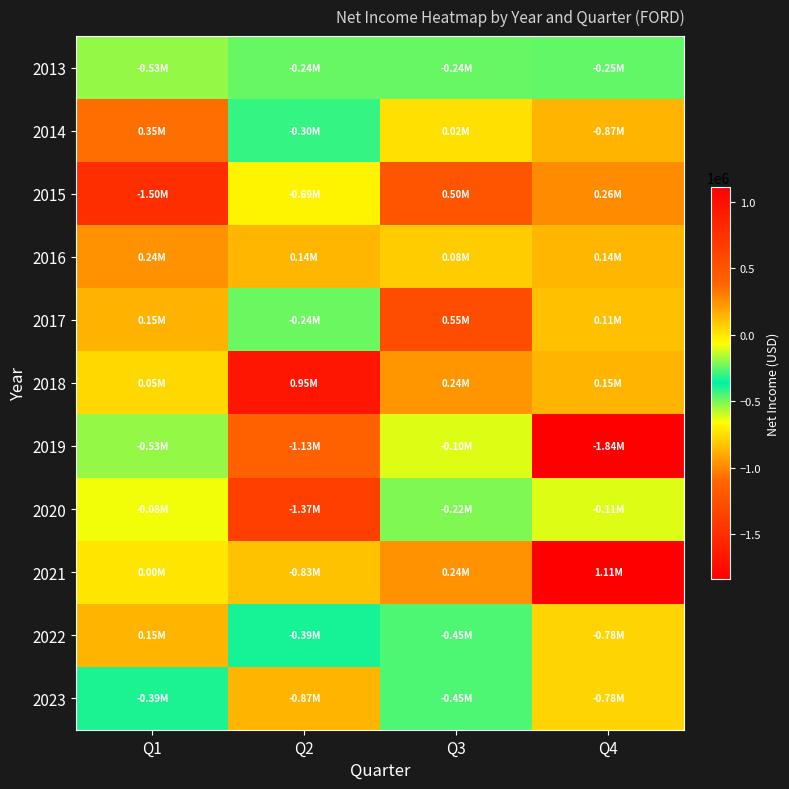

At which category is the sum across all series the highest?

Q3